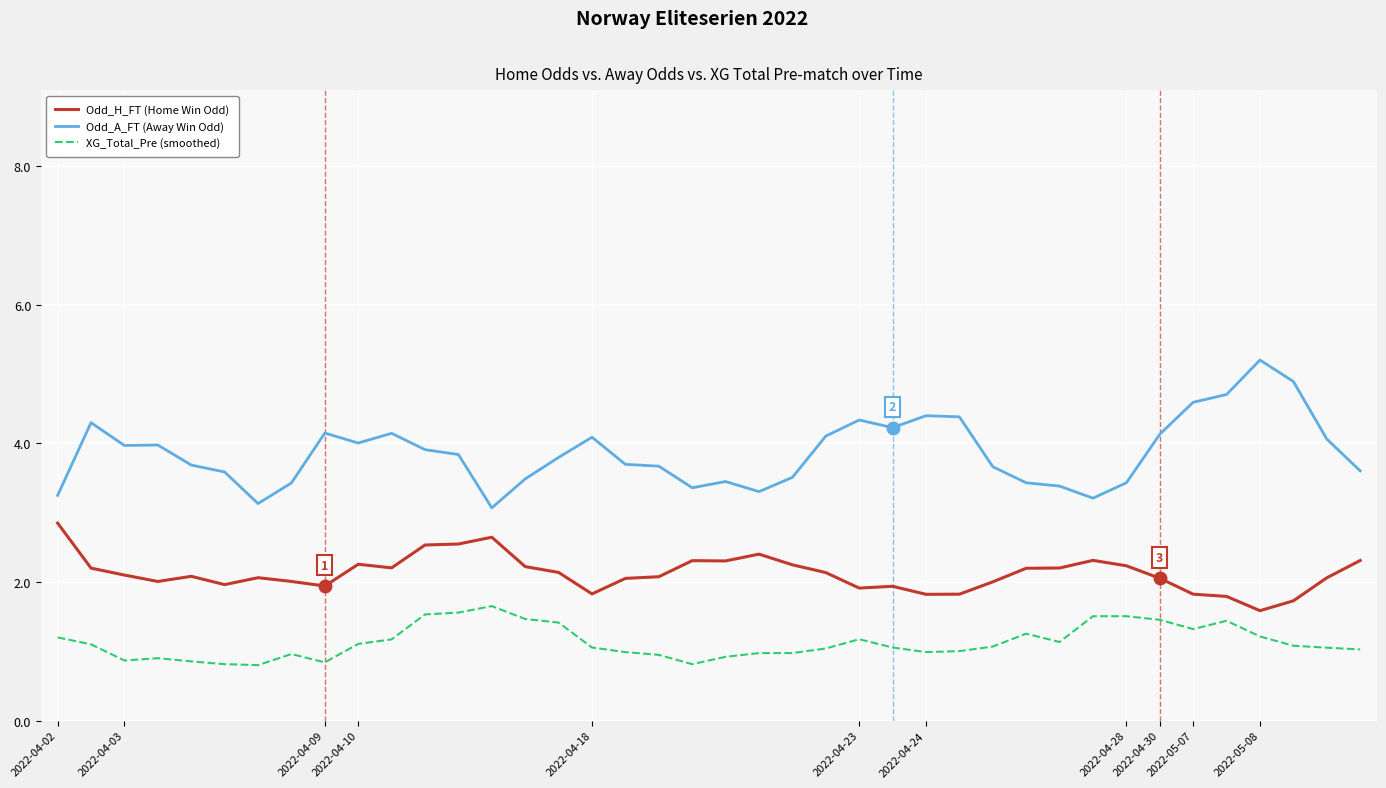

True or false: Odd_H_FT (Home Win Odd) and Odd_A_FT (Away Win Odd) cross at least once.

False